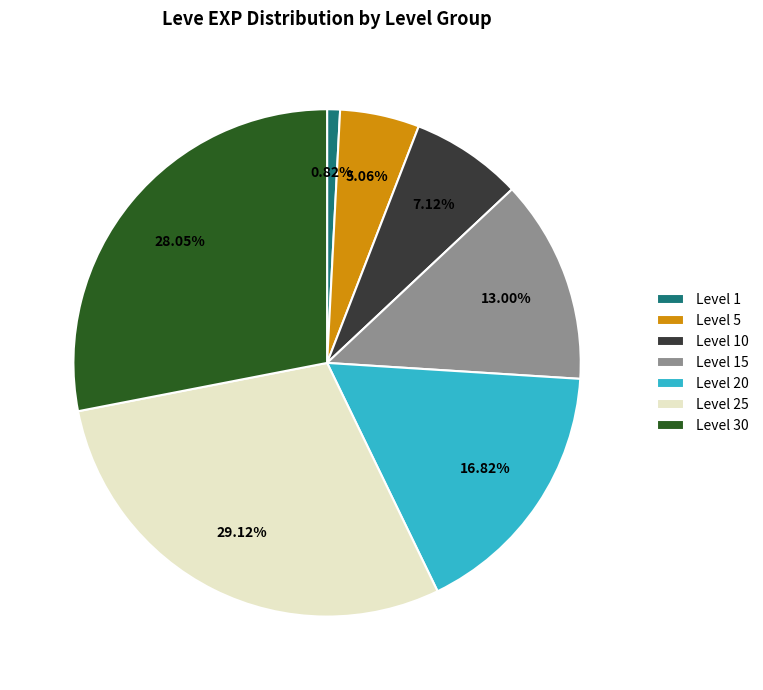

Approximately how many times larger is the value at Level 15 compared to Level 20?

0.8